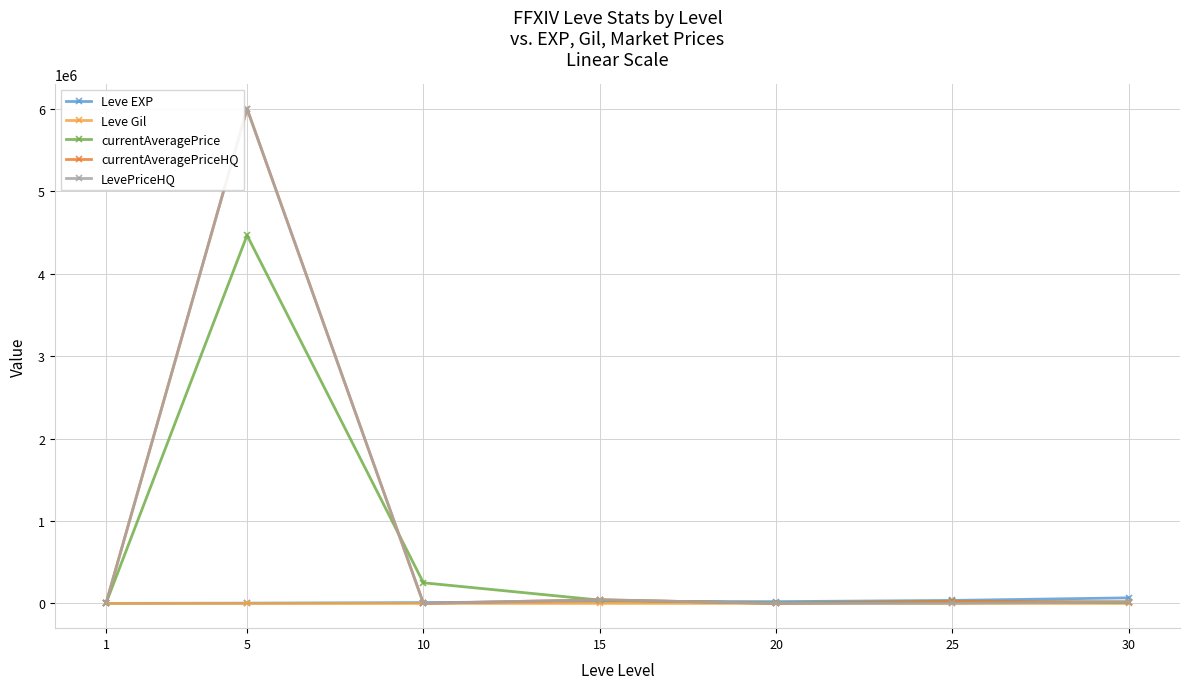

Where is the first local maximum for LevePriceHQ?

5